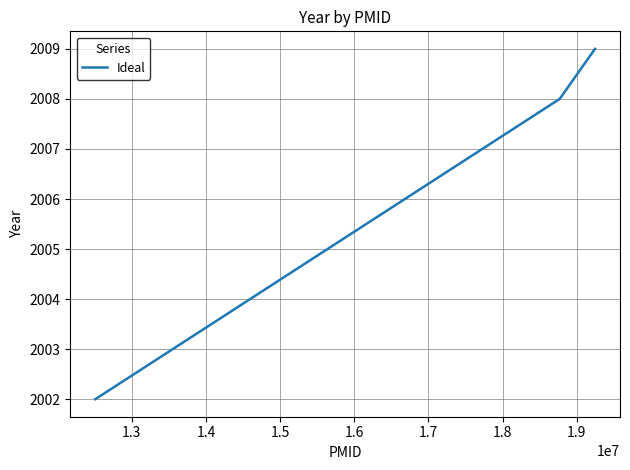

What is the maximum value shown in the chart?

2009